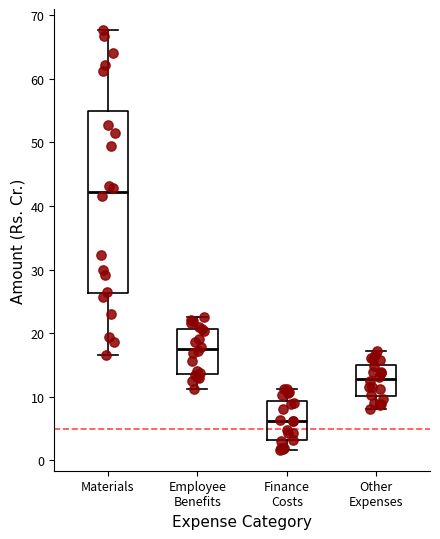

Reading left to right, transcribe this box plot: for each box, give where its median line is, the range the box spans, and where its two whiskers end, as read against the y-axis. The values are not printed on the chart, so give them approximately, as read against the axis.

Materials: median 42, box 26 to 55, whiskers 17 to 68
Employee Benefits: median 18, box 14 to 21, whiskers 11 to 22
Finance Costs: median 6, box 3 to 9, whiskers 2 to 11
Other Expenses: median 13, box 10 to 15, whiskers 8 to 17